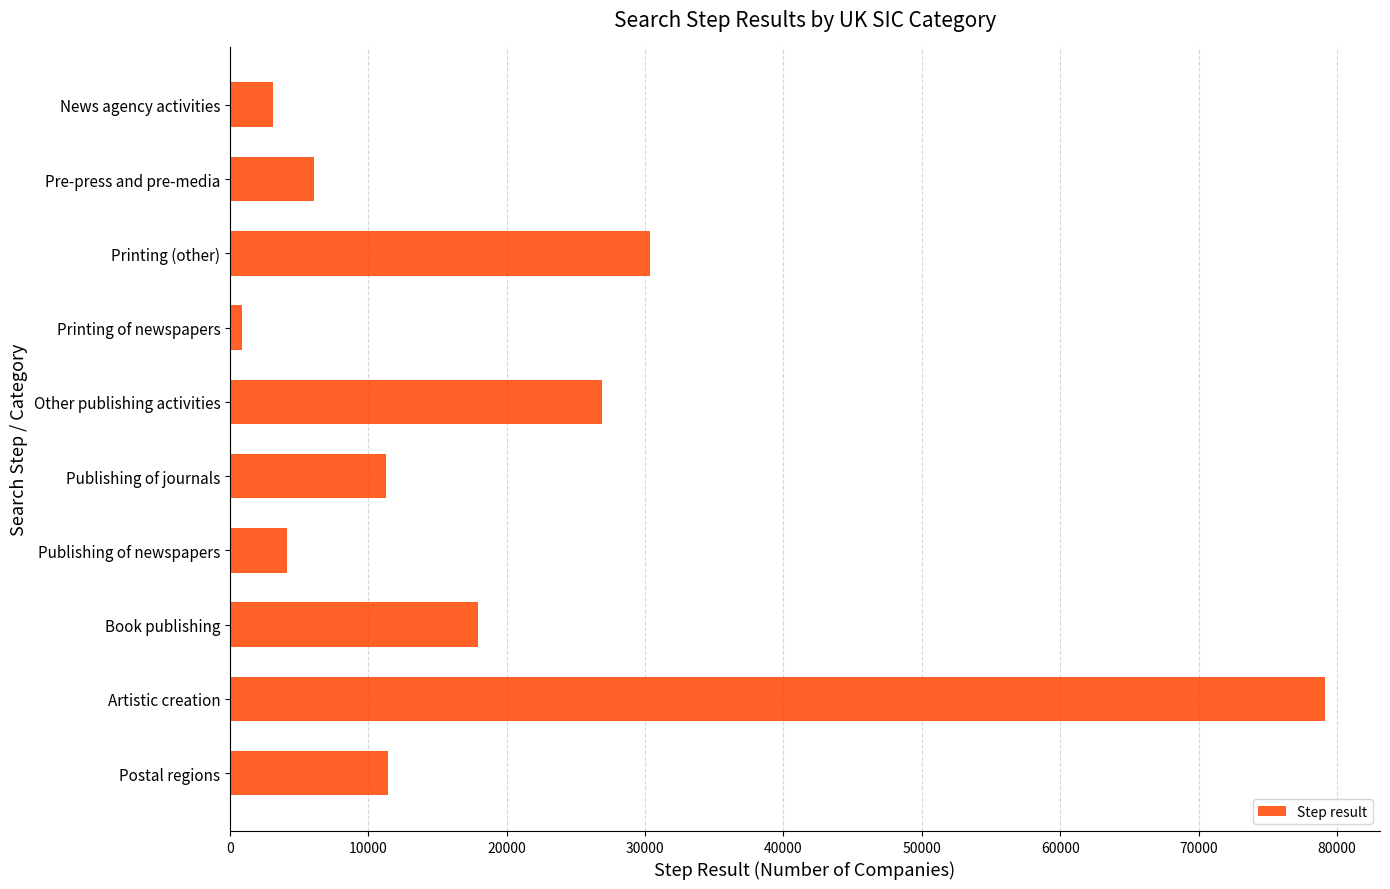

What is the difference between the second highest and minimum values?

29482